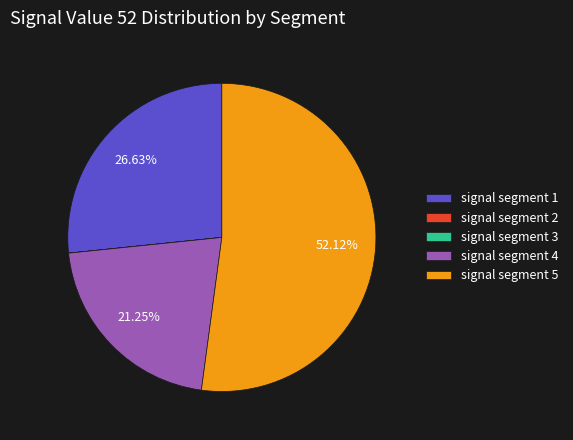

What is the largest slice in the pie chart?

signal segment 5